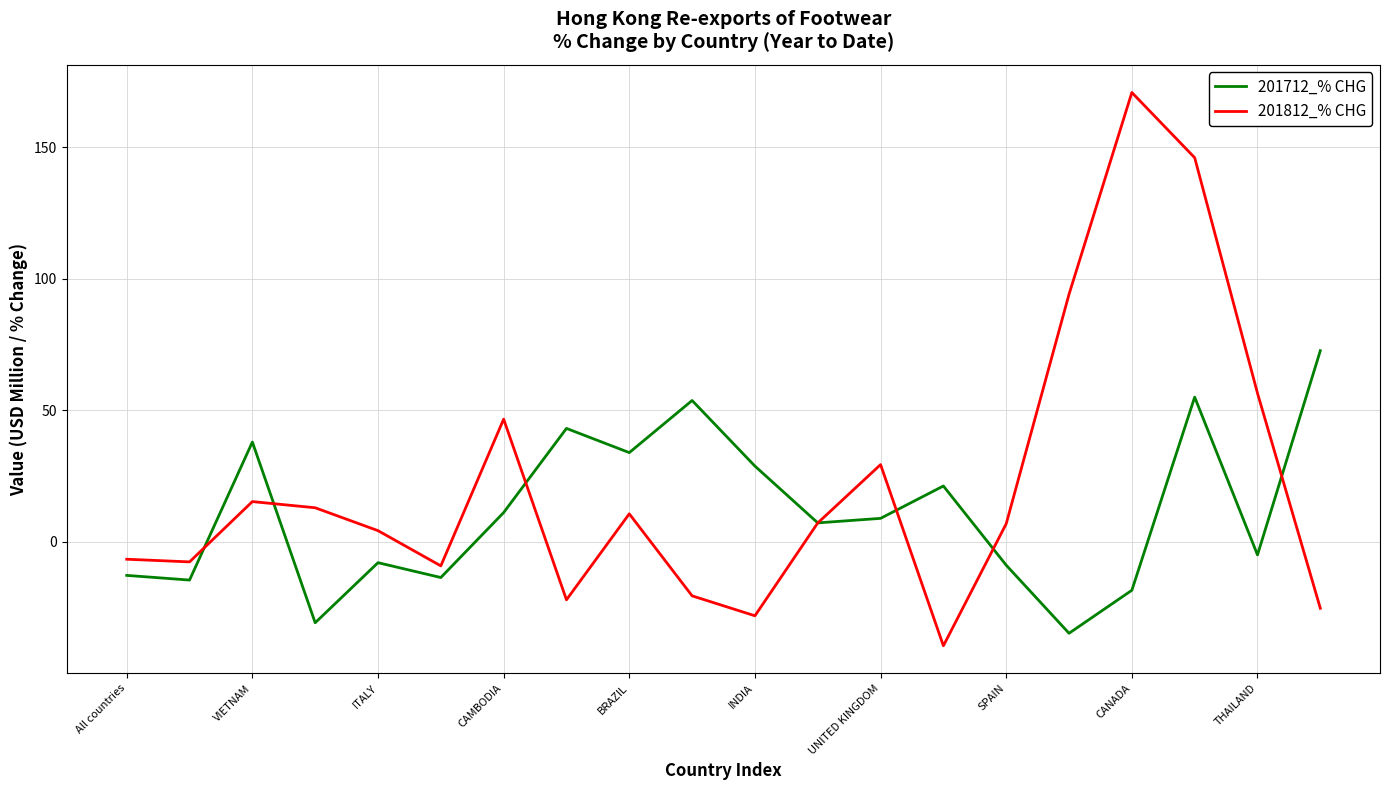

How many distinct data groups are displayed?

2